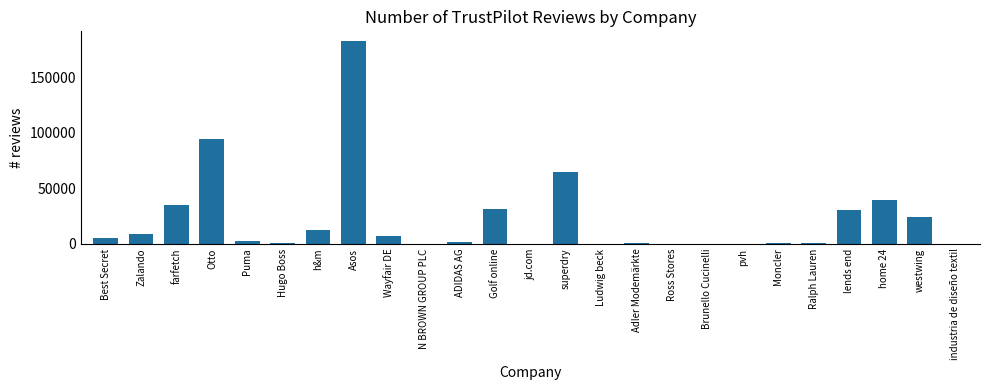

At which label does the data first exceed 2171?

Best Secret